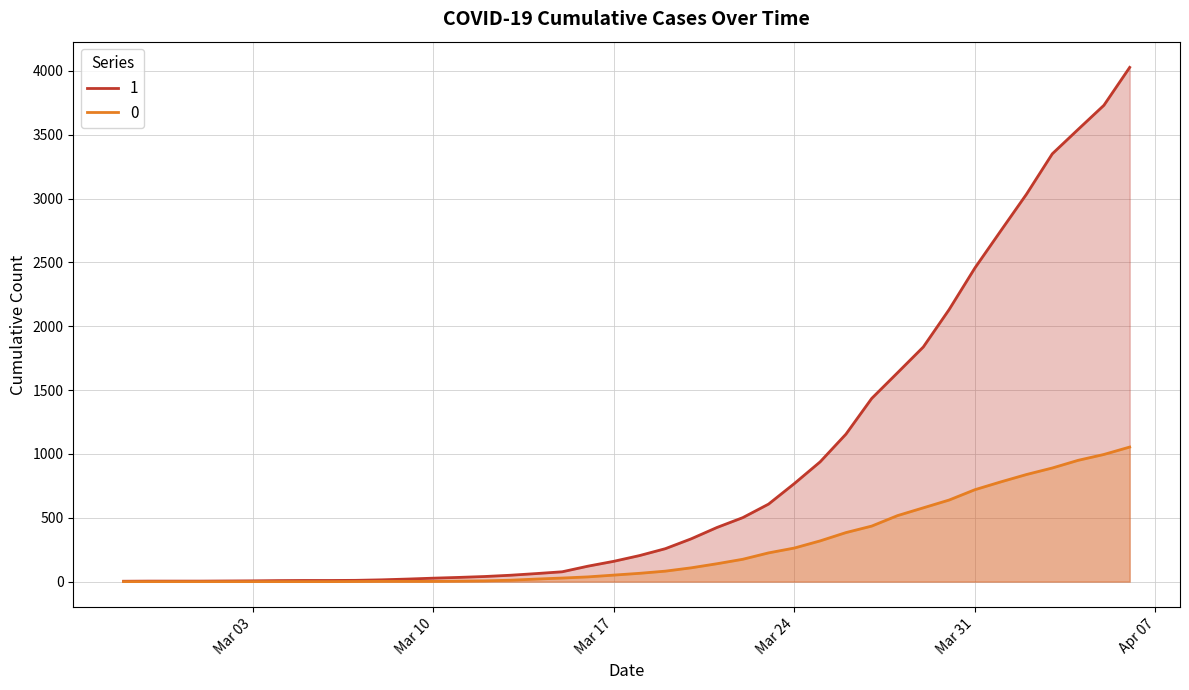

What are all the series names shown in the legend?

1, 0